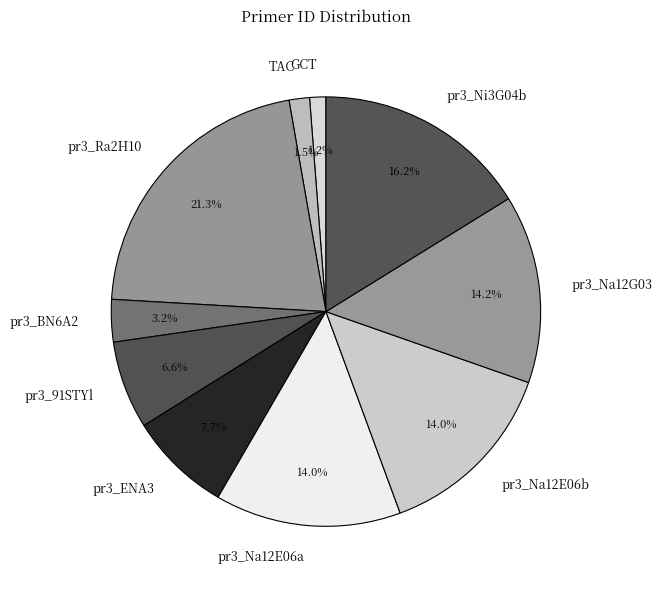

The pr3_Na12E06b slice represents 14% of the pie. True or false?

True